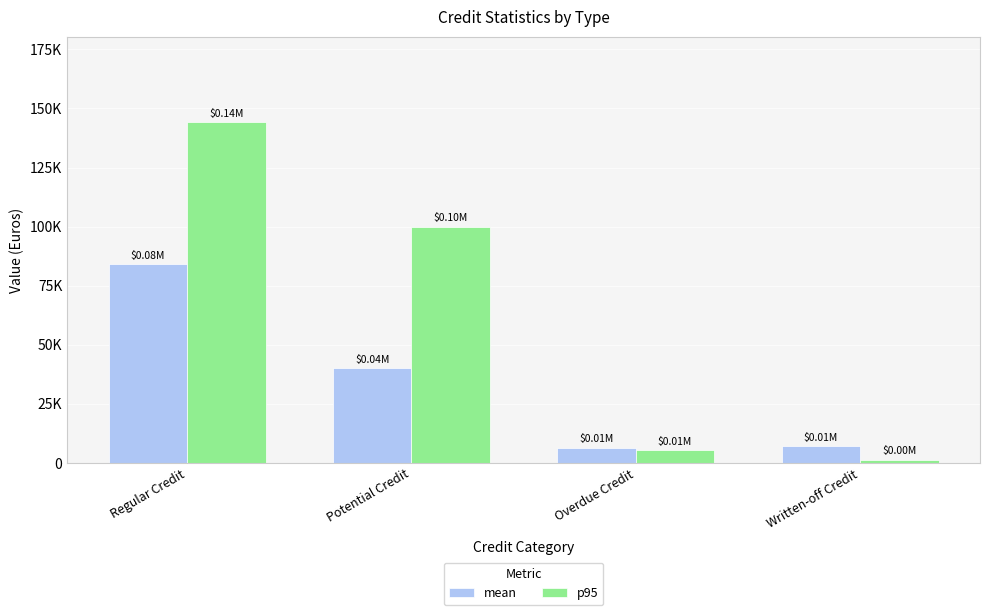

What are all the series names shown in the legend?

mean, p95